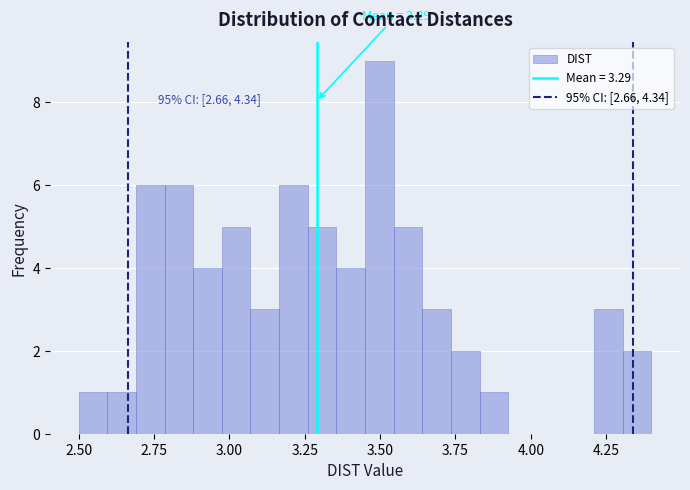

Read against the x-axis, roughly where is the centre of the tallest bar?

3.50